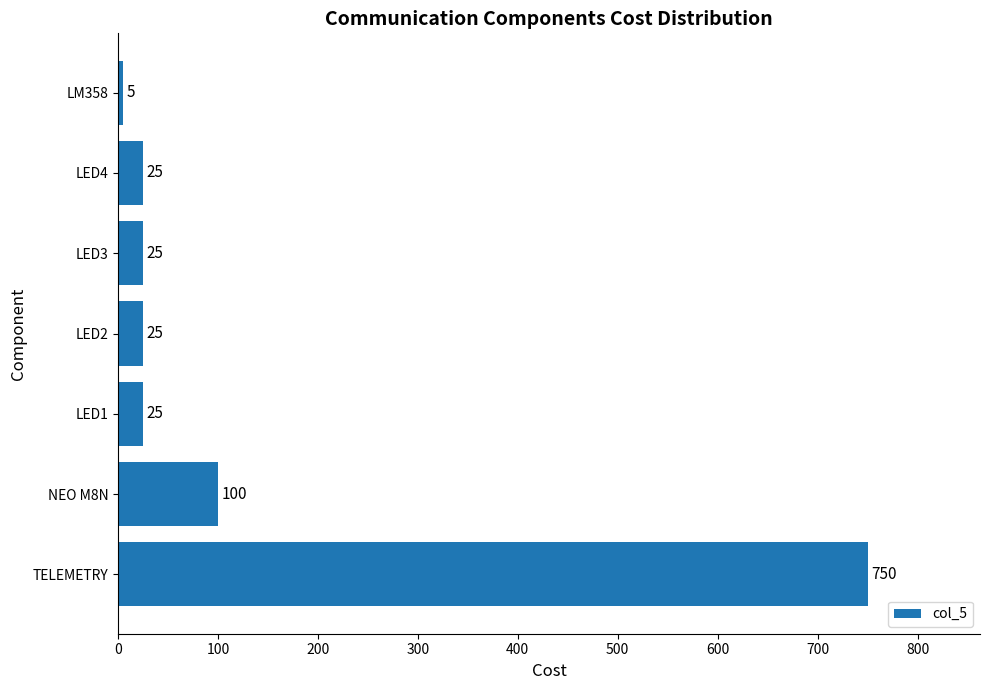

Are the bars horizontal?

Yes